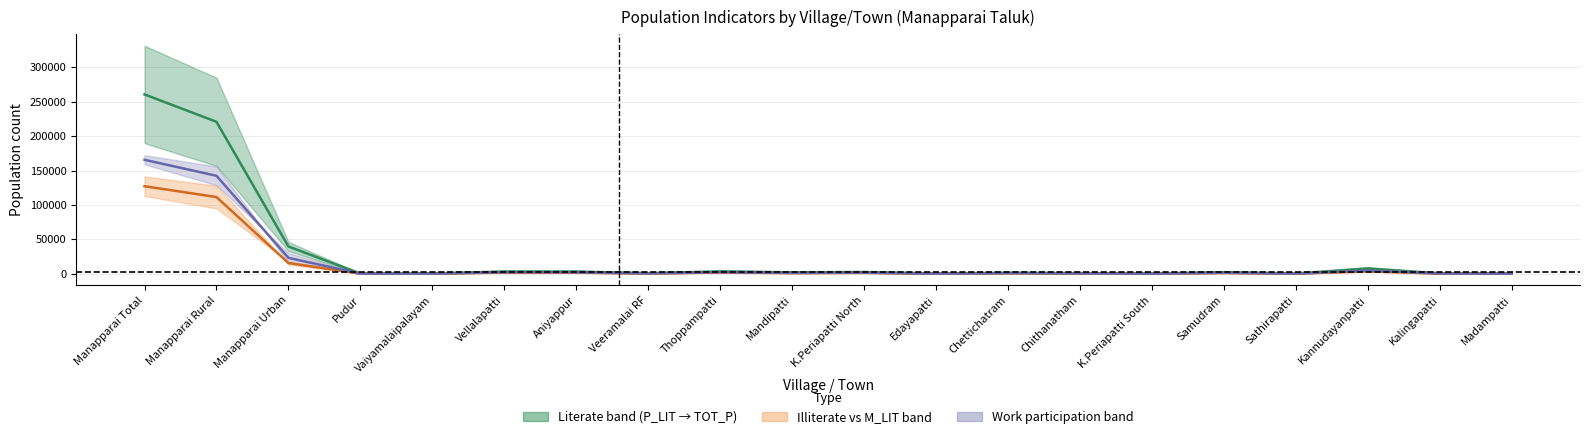

The TOT_WORK_P series shows 597.0 at Vaiyamalaipalayam. True or false?

False